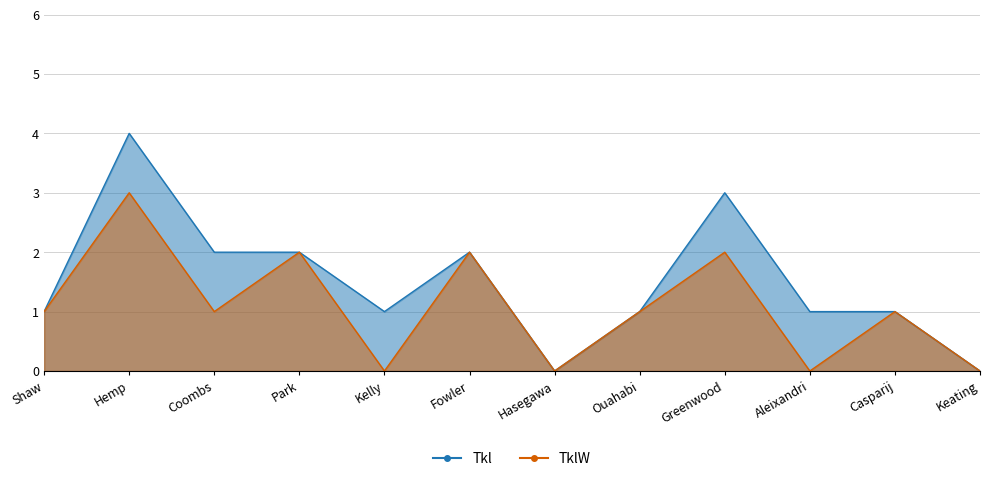

The TklW series shows 0 at Kelly. True or false?

True